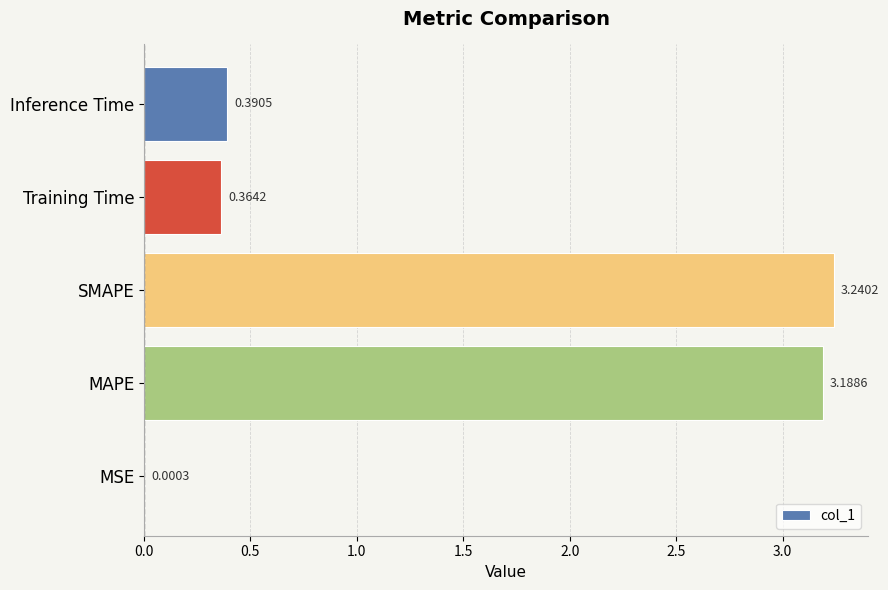

What is the sum of all values?

7.2